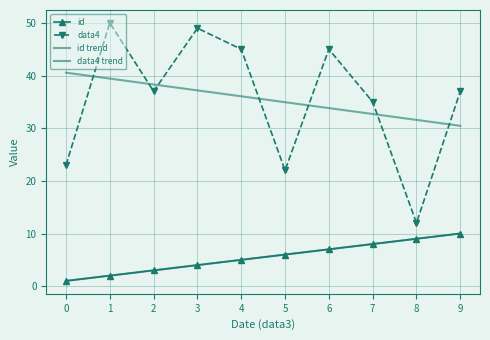

Which series has the largest total across all categories?

data4